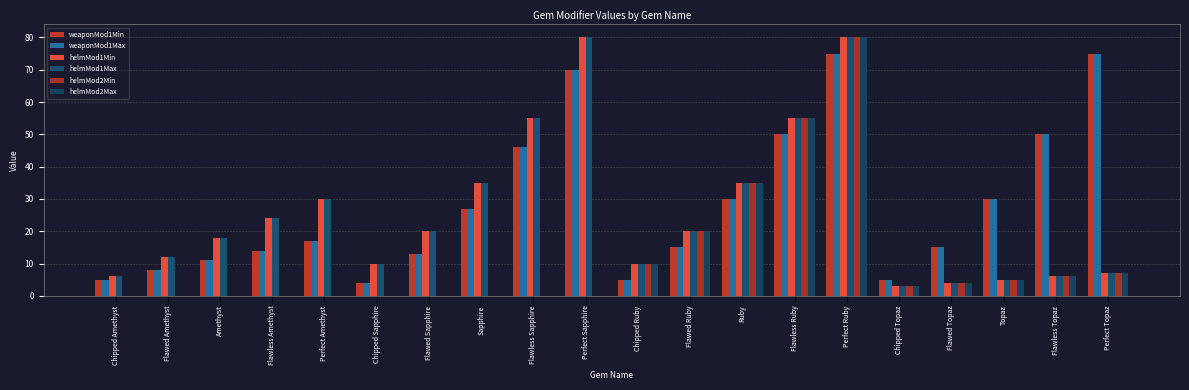

What are all the series names shown in the legend?

weaponMod1Min, weaponMod1Max, helmMod1Min, helmMod1Max, helmMod2Min, helmMod2Max